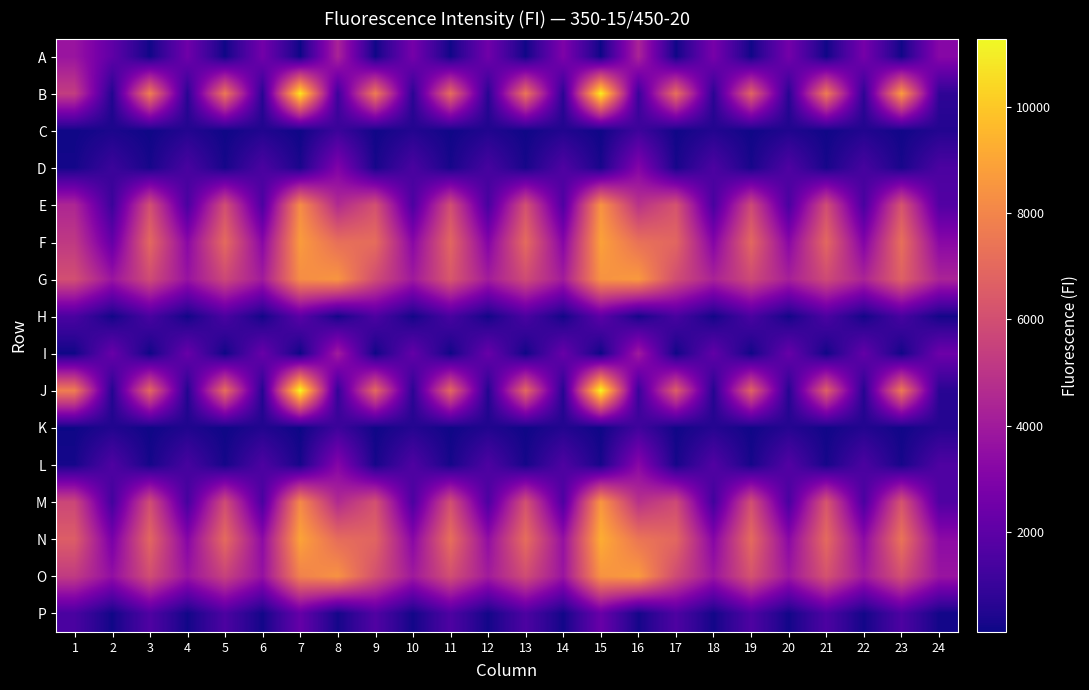

Which series has the largest range (max minus min)?

J